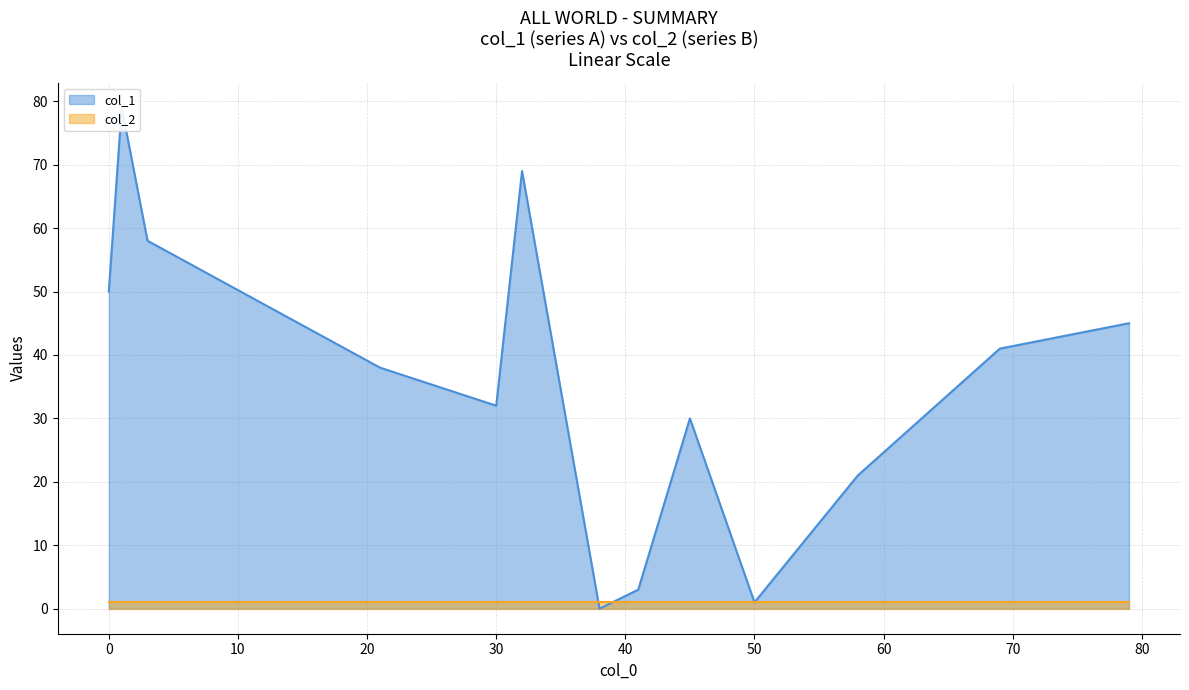

Which series has the widest spread of values?

col_1